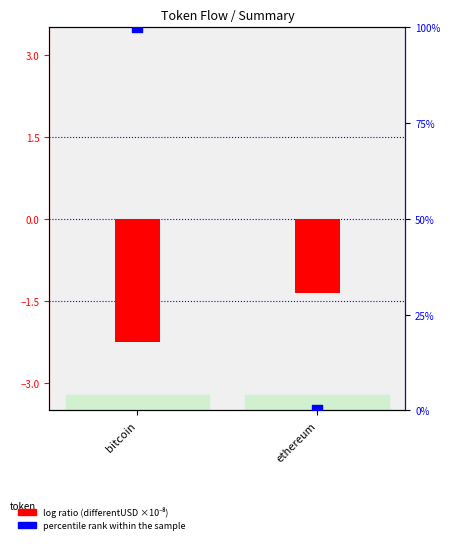

Is the value of percentile rank within the sample at bitcoin greater than the value of log ratio at bitcoin?

Yes